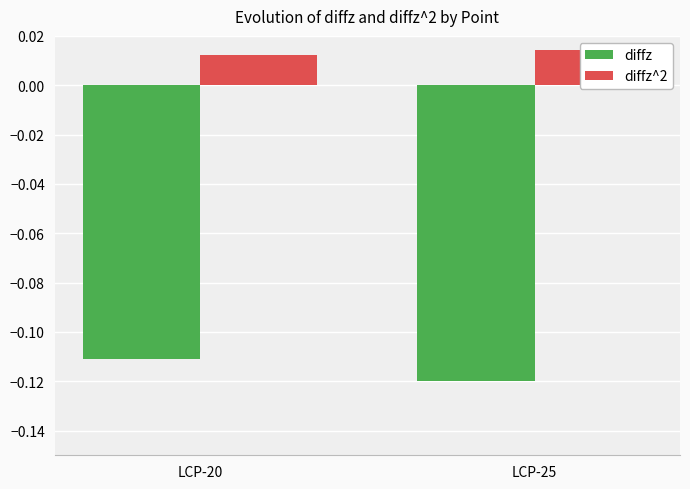

Between LCP-20 and LCP-25, which series saw the biggest shift?

diffz